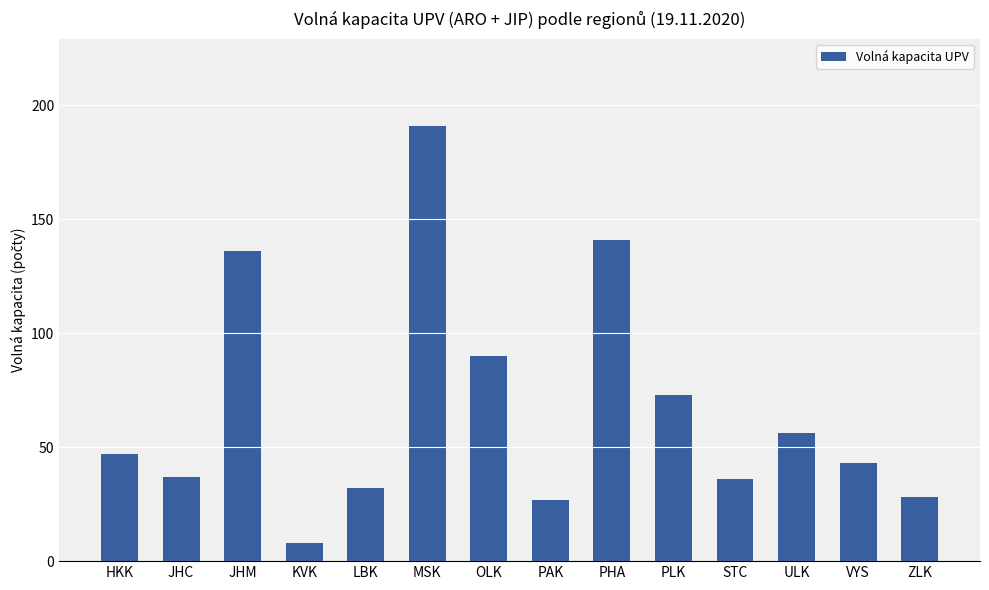

Which label corresponds to the smallest value in the chart?

KVK